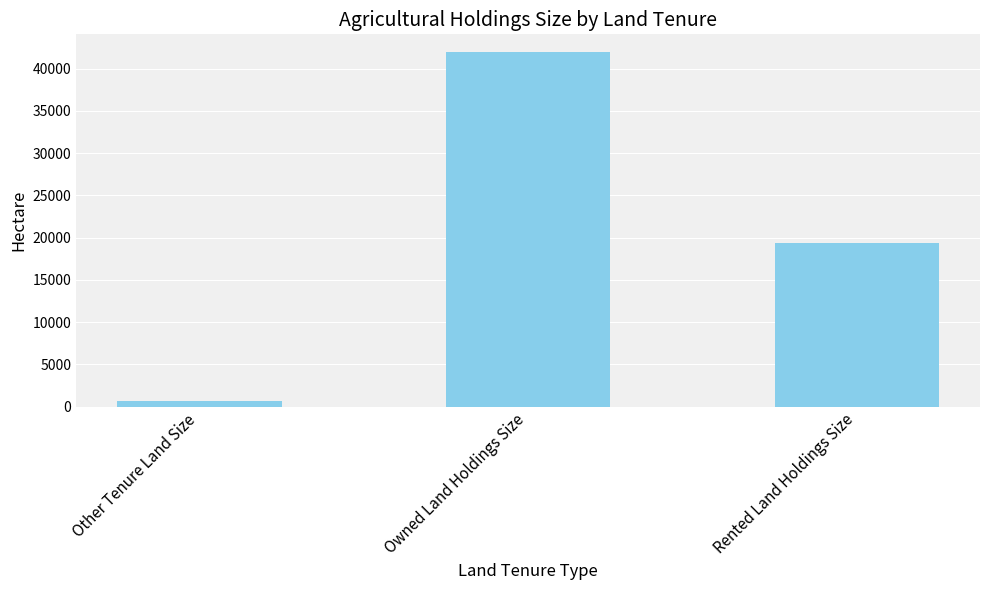

What is the greatest value displayed?

41953.4